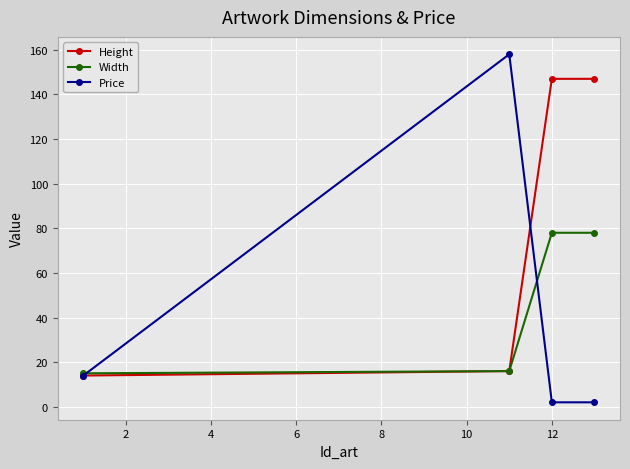

What is the lowest value of the Width series?

15